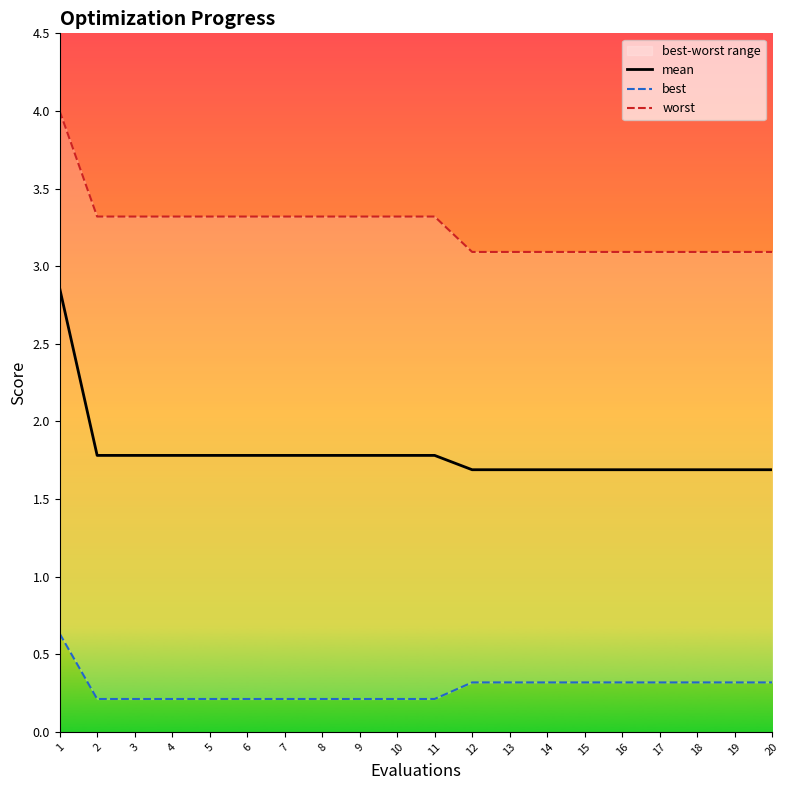

At which label does worst reach its peak?

1